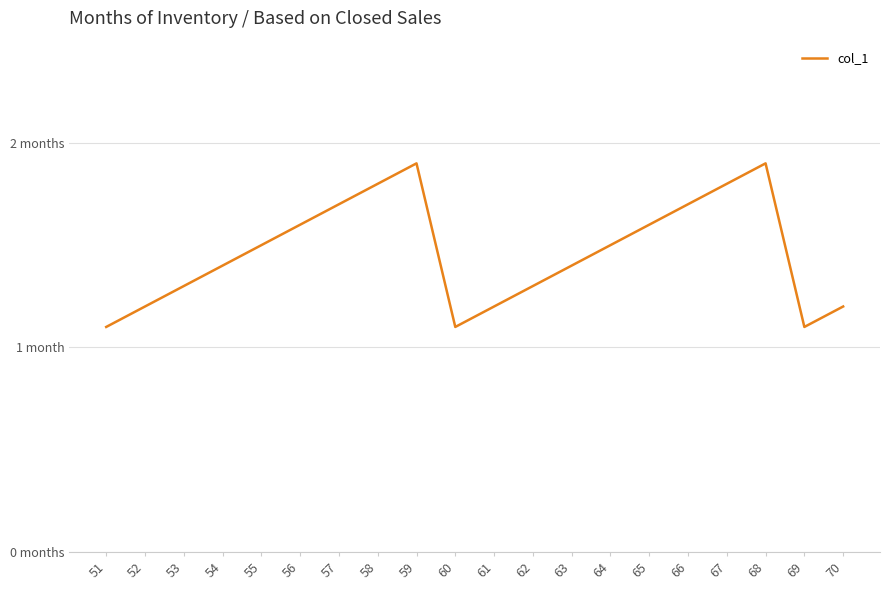

Does the chart display data point markers on the line(s)?

No